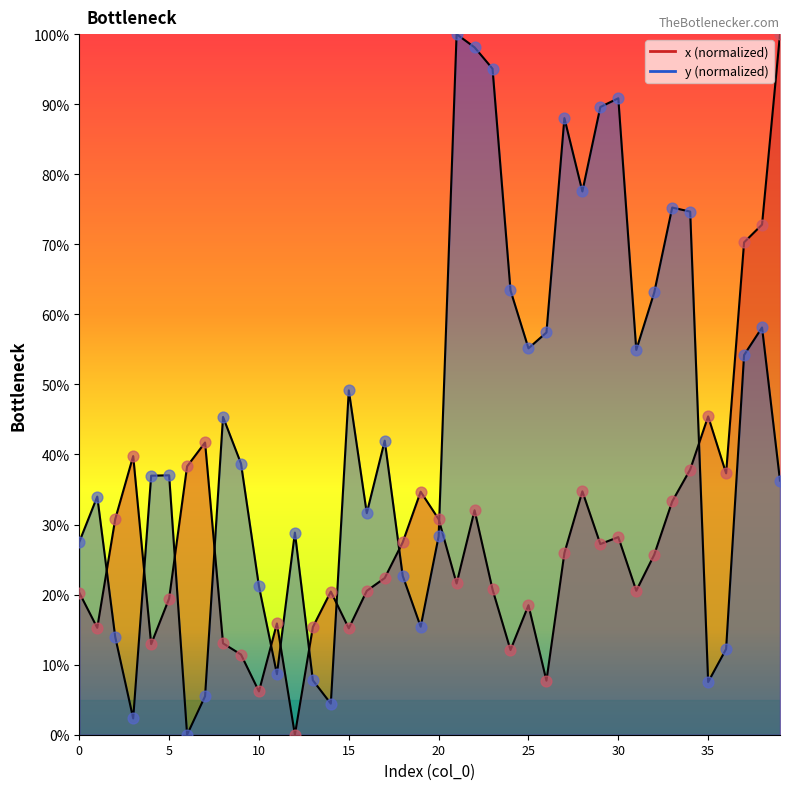

Which series contains the highest Y value?

x